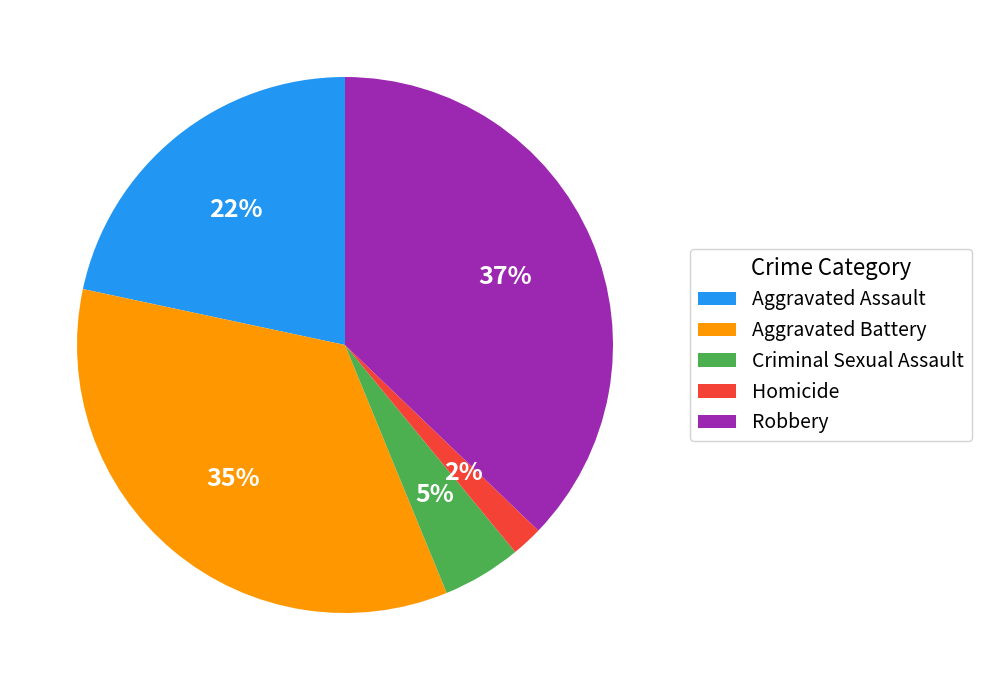

To the nearest percent, what portion does Aggravated Battery represent?

35%